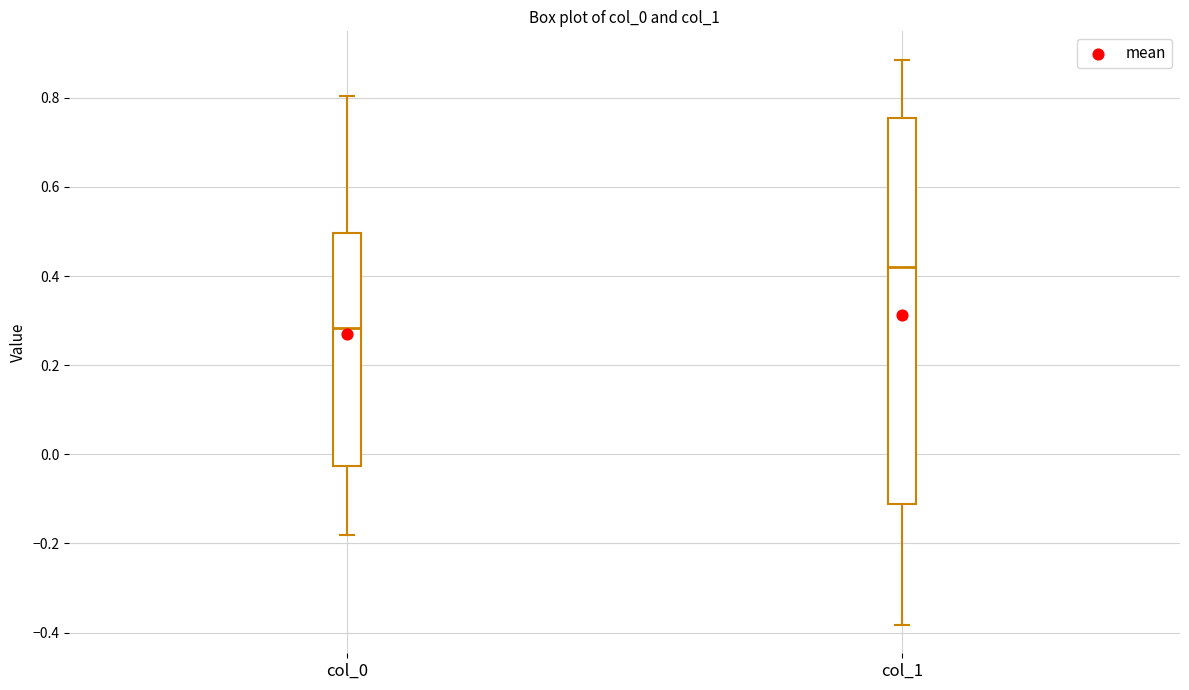

Which box has the highest median line?

col_1